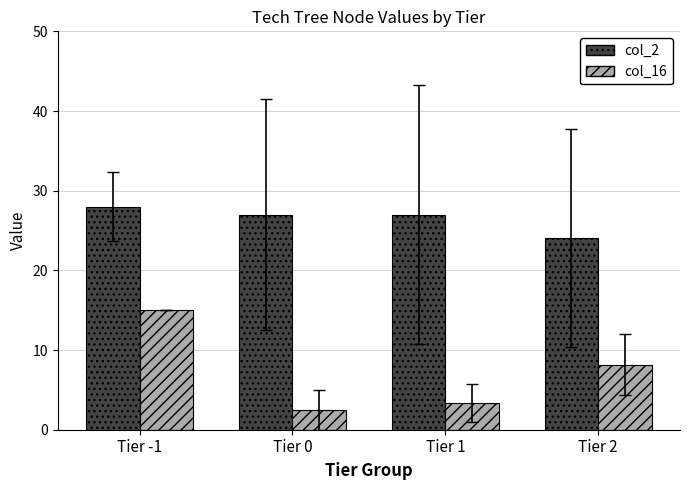

Rank the series by their average value, from highest to lowest.

col_2, col_16